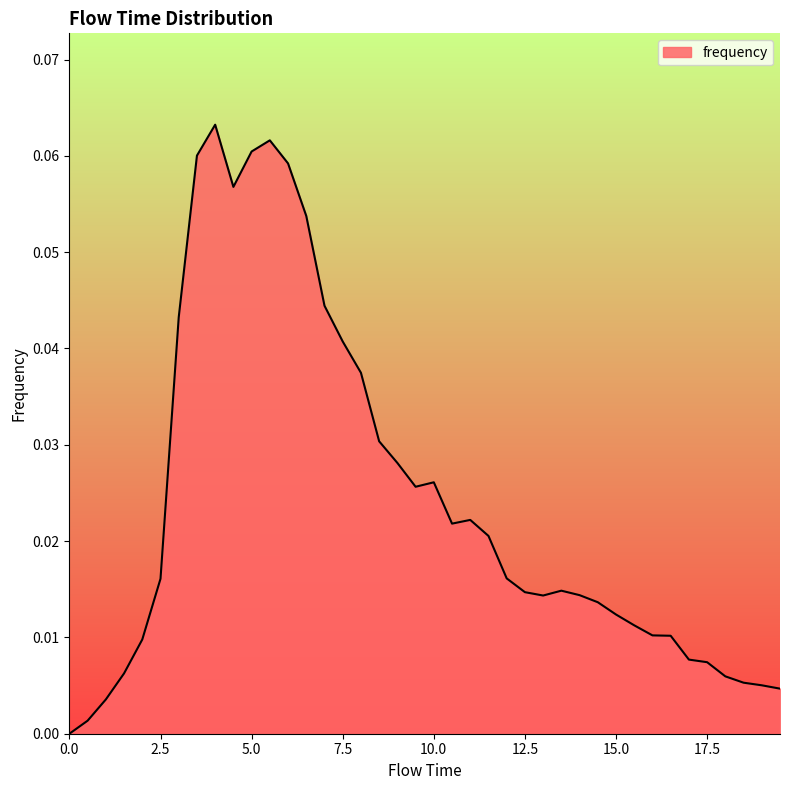

Rank the categories by value from highest to lowest.

4.0, 5.5, 5.0, 3.5, 6.0, 4.5, 6.5, 7.0, 3.0, 7.5, 8.0, 8.5, 9.0, 10.0, 9.5, 11.0, 10.5, 11.5, 12.0, 2.5, 13.5, 12.5, 14.0, 13.0, 14.5, 15.0, 15.5, 16.0, 16.5, 2.0, 17.0, 17.5, 1.5, 18.0, 18.5, 19.0, 19.5, 1.0, 0.5, 0.0